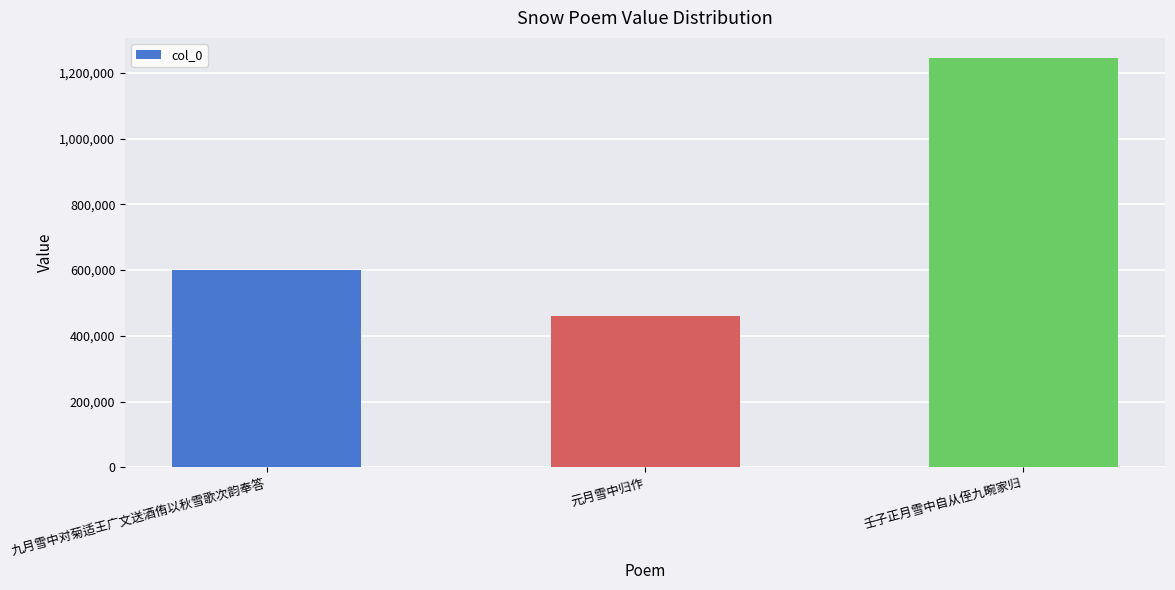

How many values are below 600383?

1